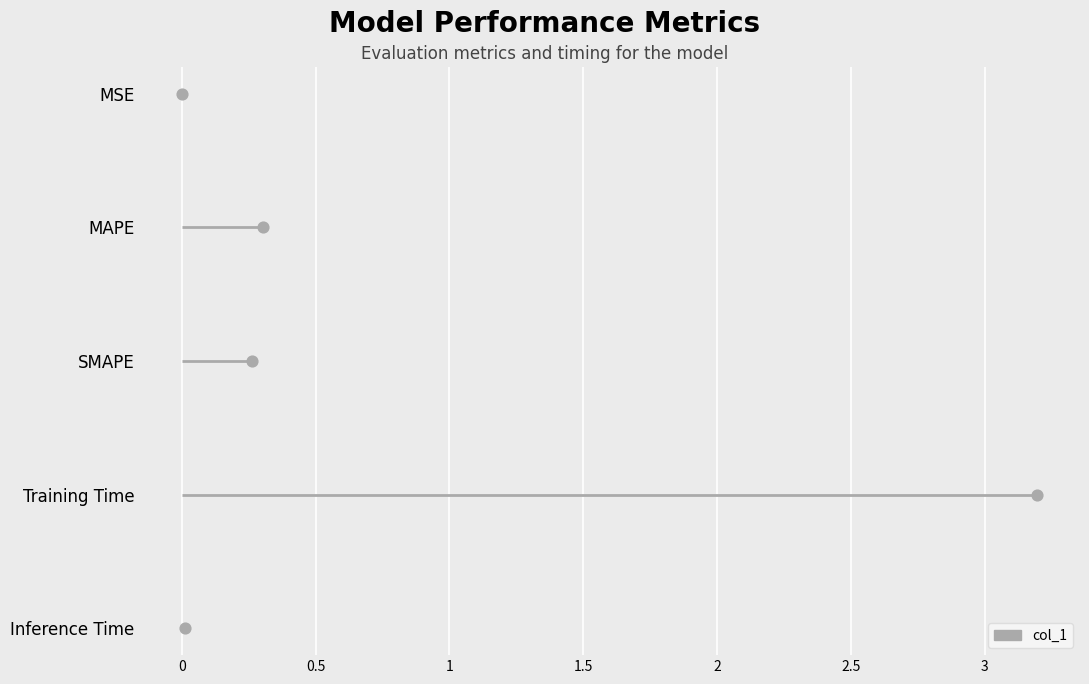

Which has a higher value, Inference Time or Training Time?

Training Time